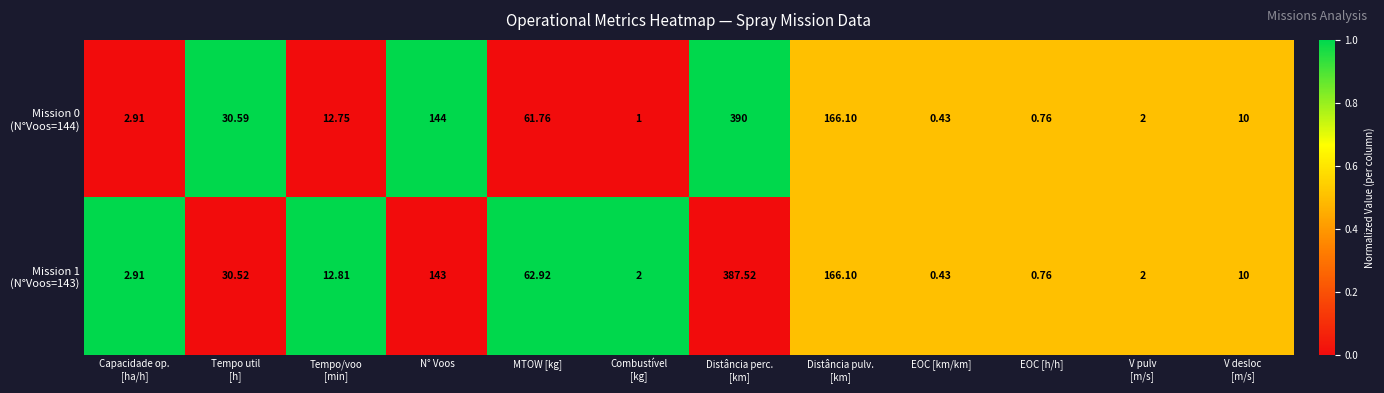

How many categories are shown in the chart?

12